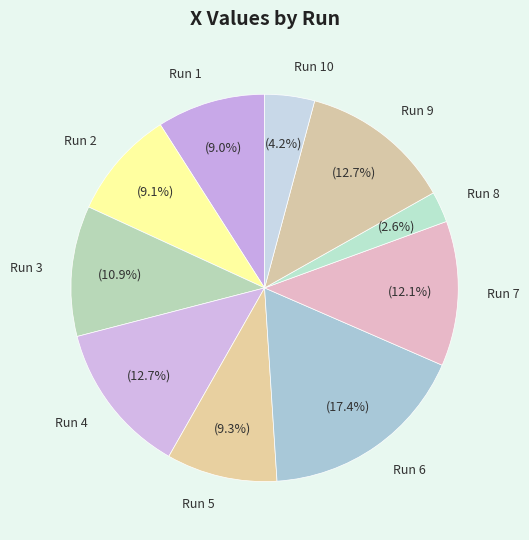

Count the number of slices in the pie.

10